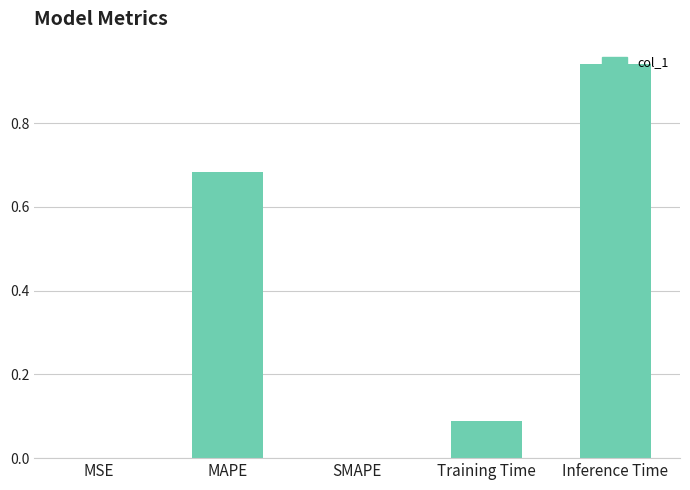

The value at MSE is 0.0. True or false?

True